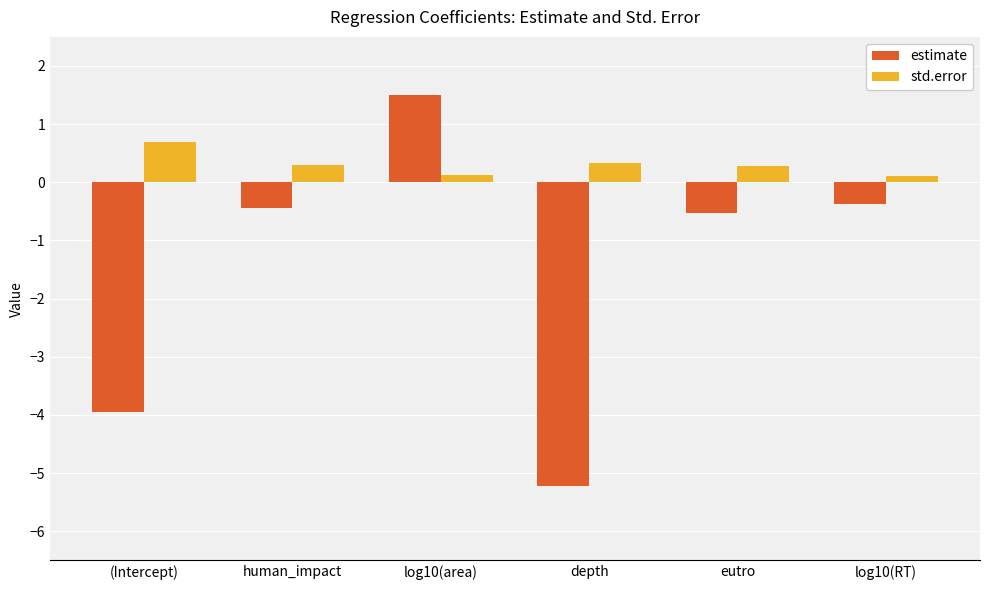

At which category is the sum across all series the highest?

log10(area)